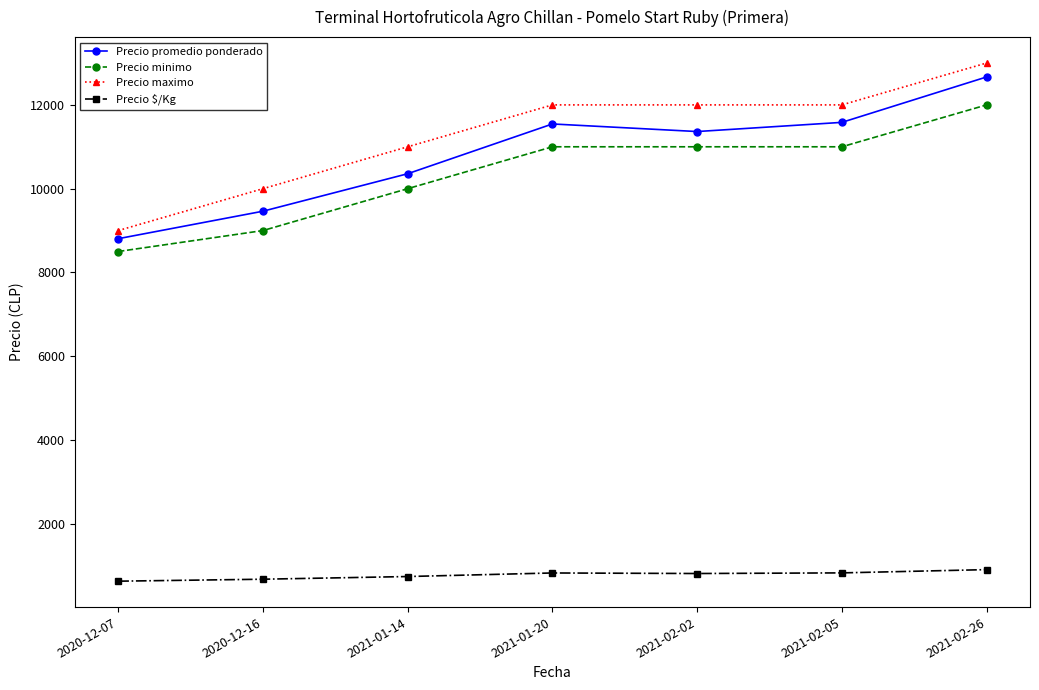

What is the difference between the maximum and minimum values in the Precio promedio ponderado series?

3861